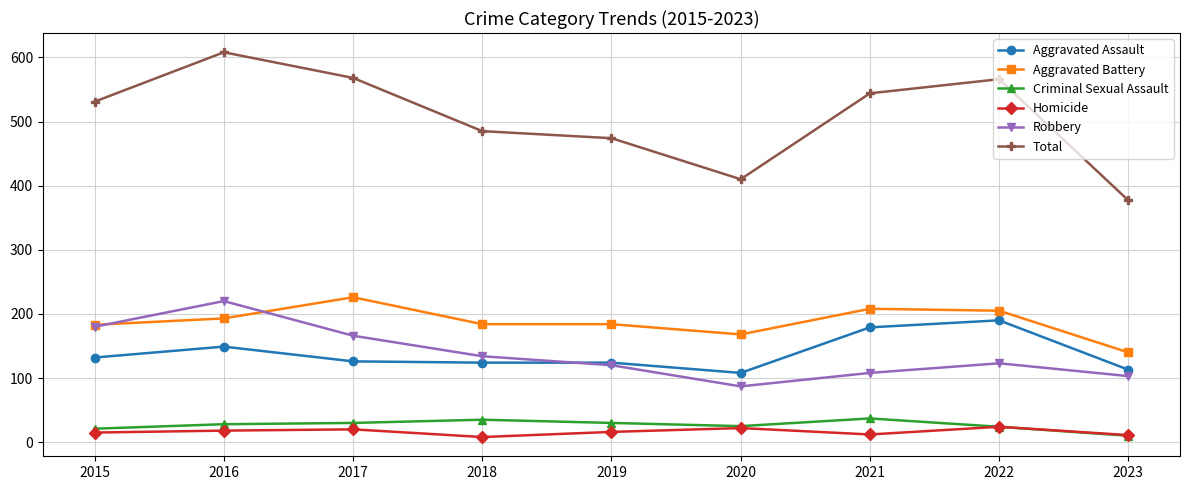

True or false: Total has a value of 566 at 2022.

True